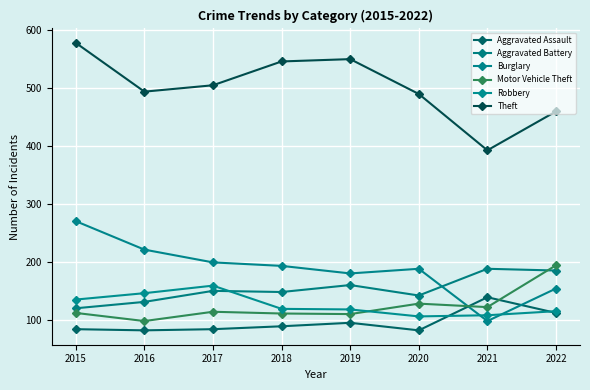

After their last crossing, which series has the higher values: Aggravated Battery or Robbery?

Aggravated Battery